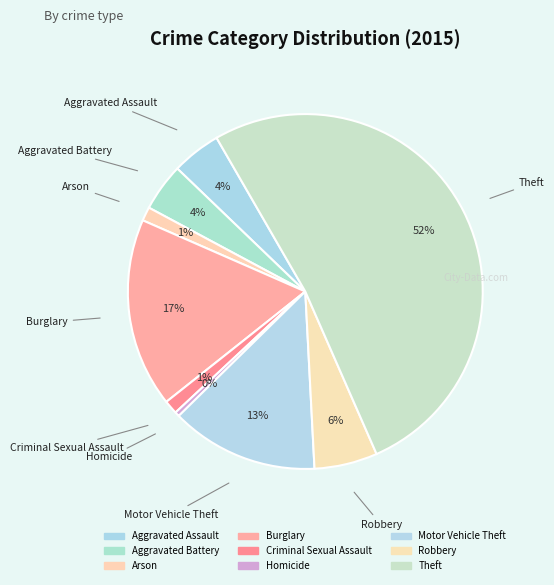

How many segments does this pie chart have?

9